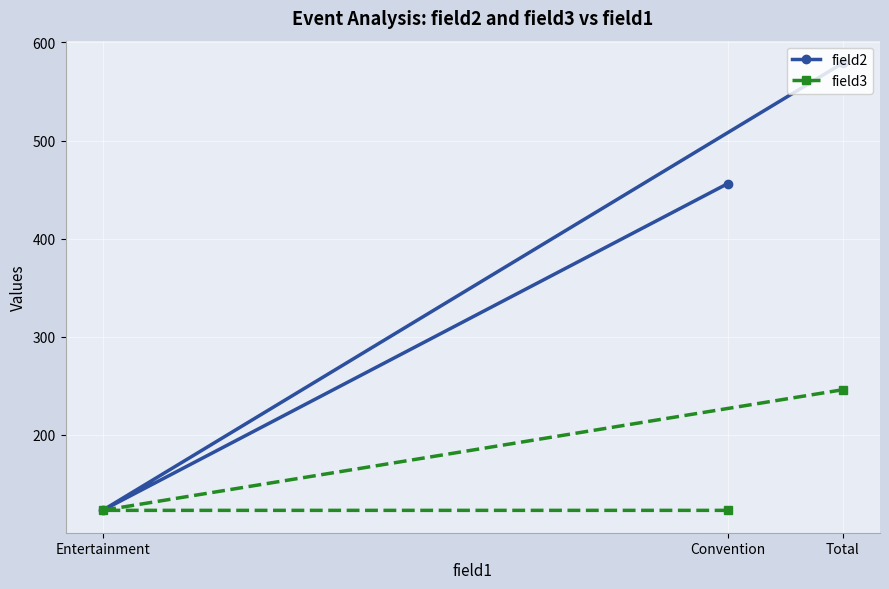

What is the highest value of the field3 series?

246